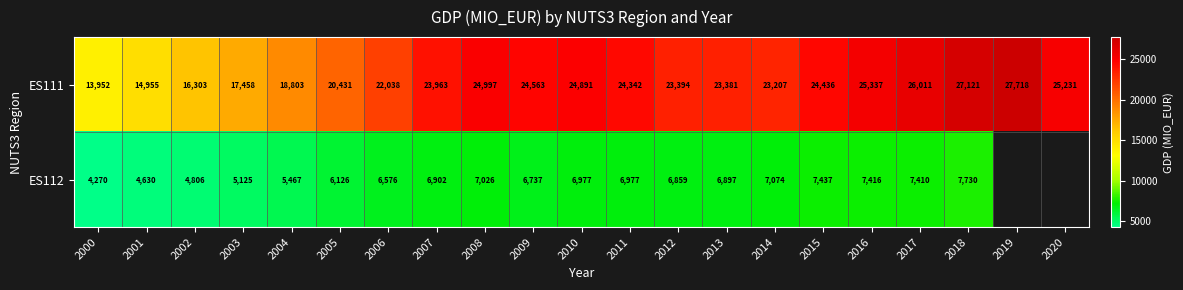

Which series has the largest range (max minus min)?

ES111